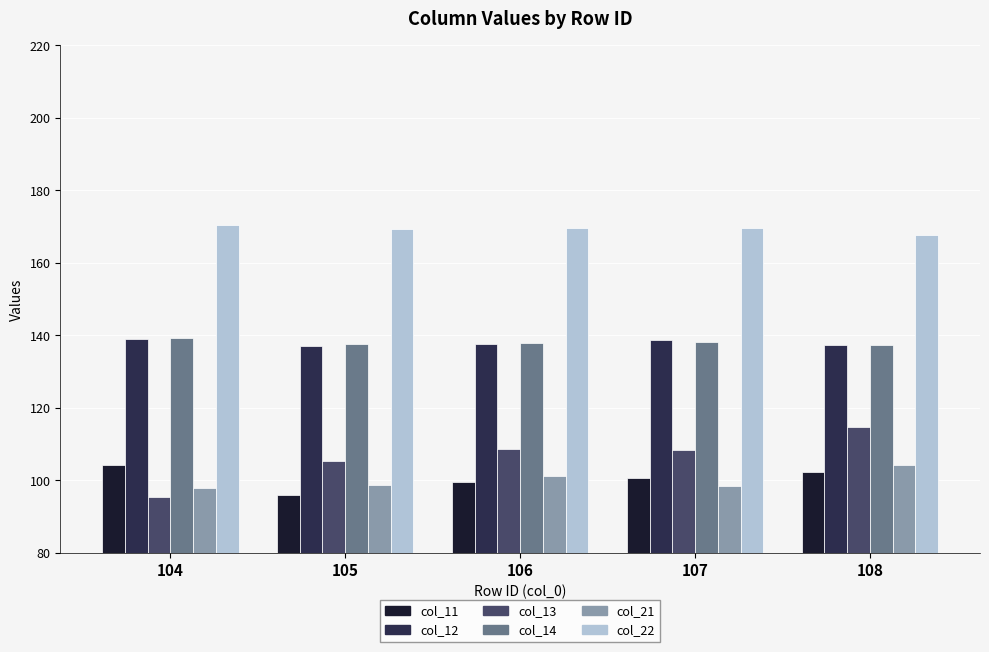

How many categories are shown in the chart?

5